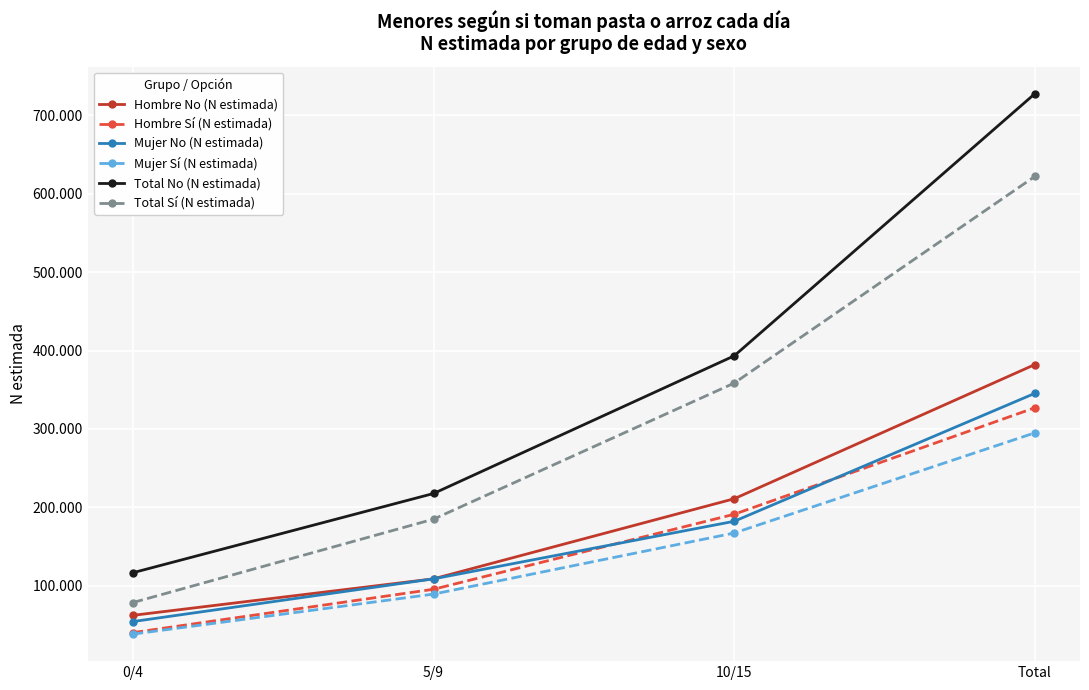

Which has a higher value, Total or 0/4?

Total